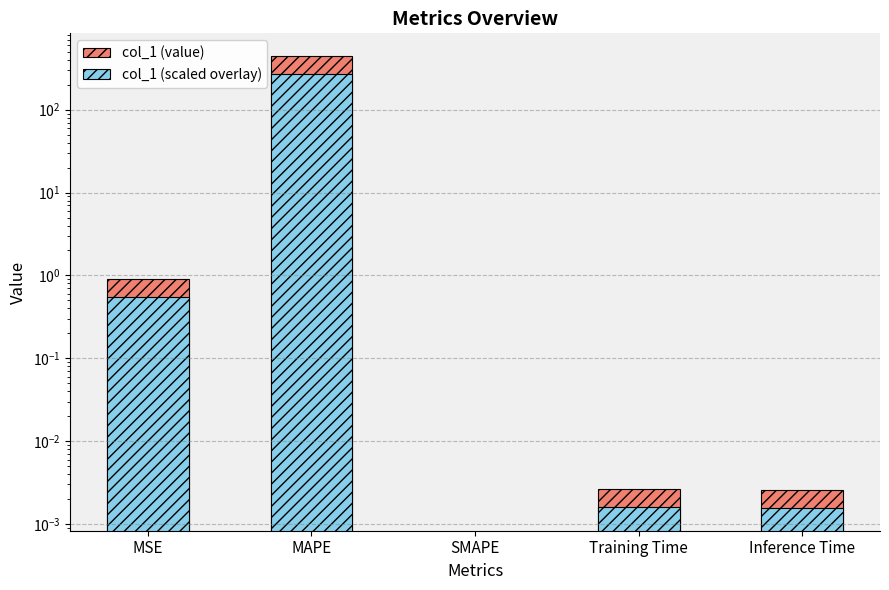

List the series in order of their overall mean, lowest first.

col_1 (scaled overlay), col_1 (value)